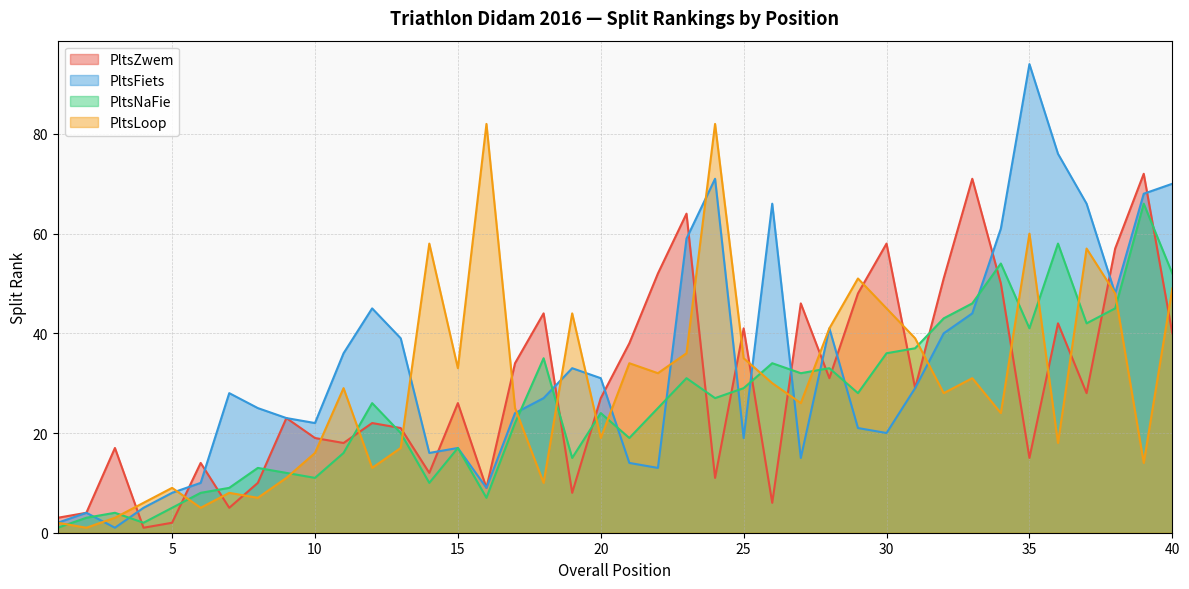

The value of PltsLoop at 10 is 24. True or false?

False